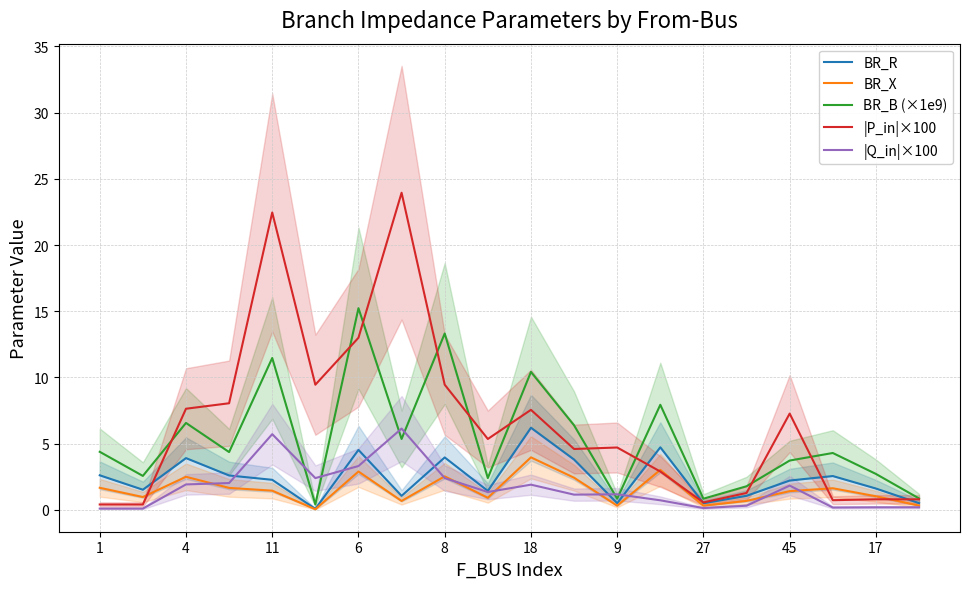

True or false: BR_B (×1e9) has a value of 0.8 at 9.

True